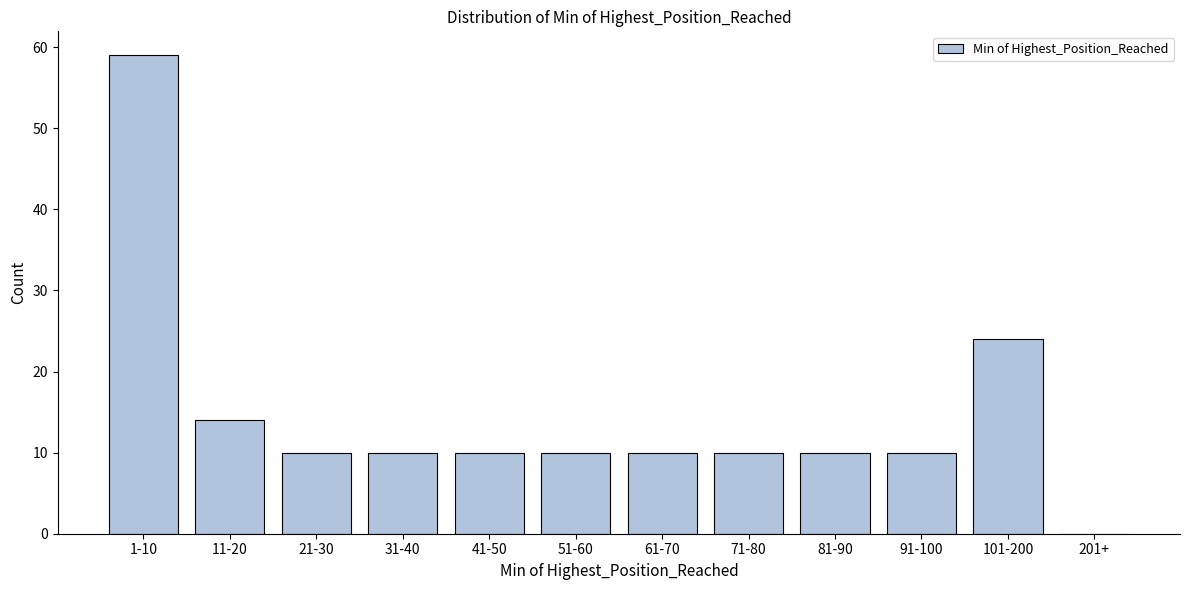

Reading right to left, list all the values displayed in this chart.

201+=0	101-200=24	91-100=10	81-90=10	71-80=10	61-70=10	51-60=10	41-50=10	31-40=10	21-30=10	11-20=14	1-10=59